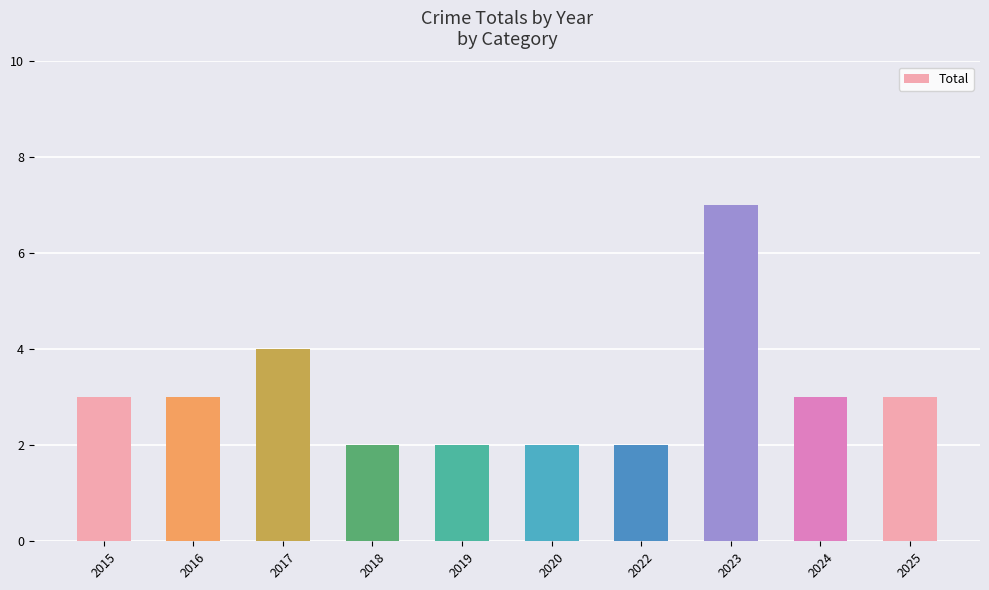

What is the smallest value displayed?

2